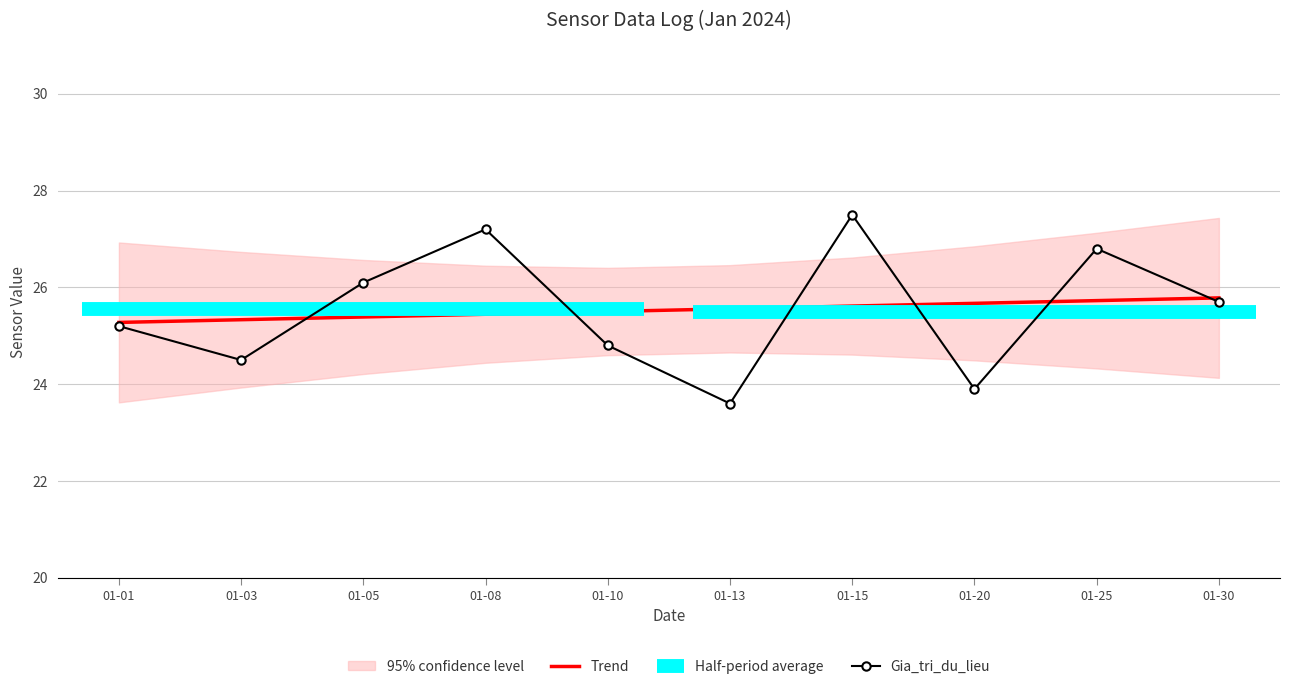

Is this an area chart (filled region under the line)?

No